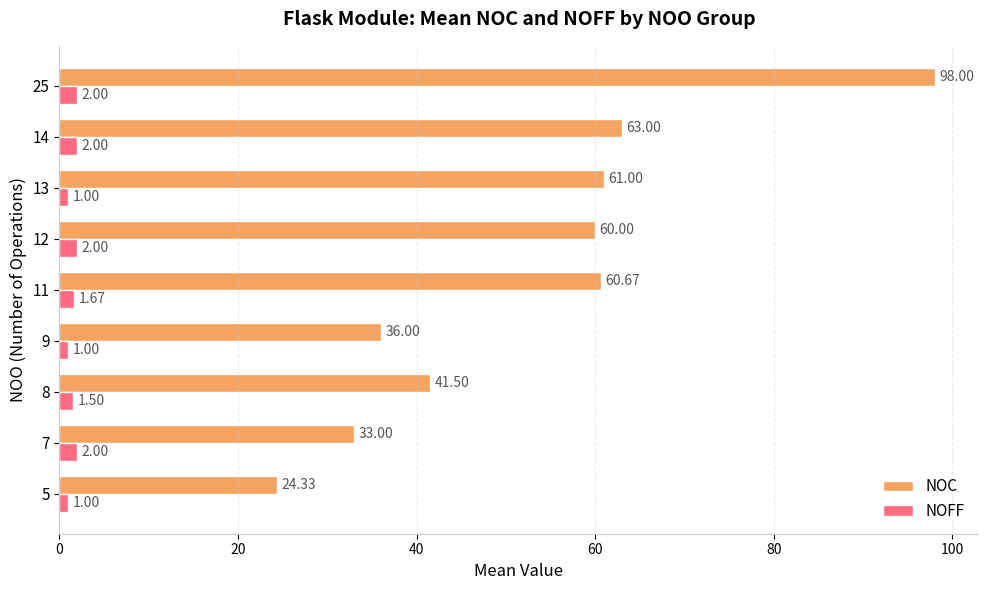

Rank the series by their average value, from highest to lowest.

NOC, NOFF